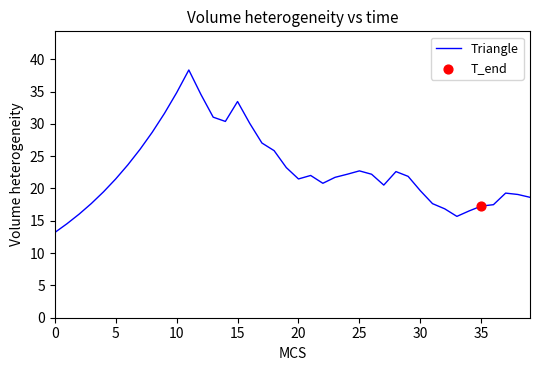

What is the maximum value shown in the chart?

38.3